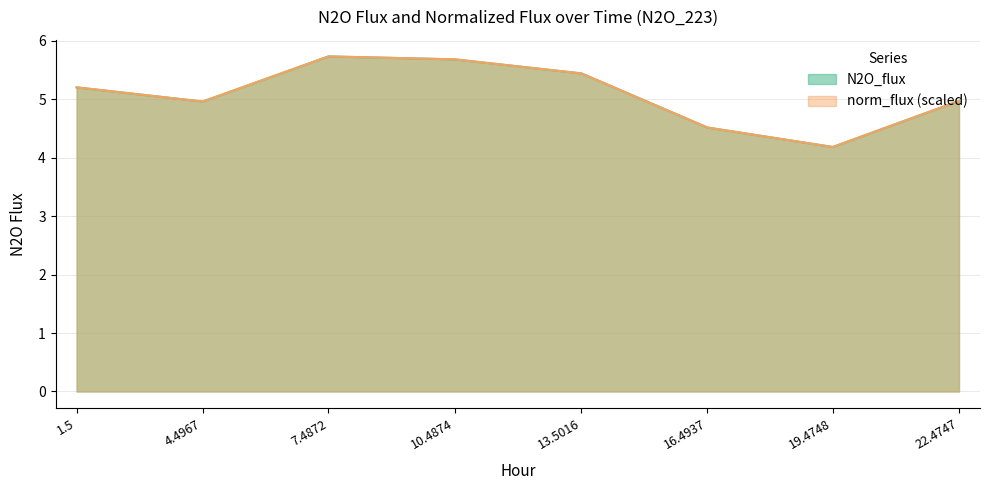

What are all the series names shown in the legend?

N2O_flux, norm_flux